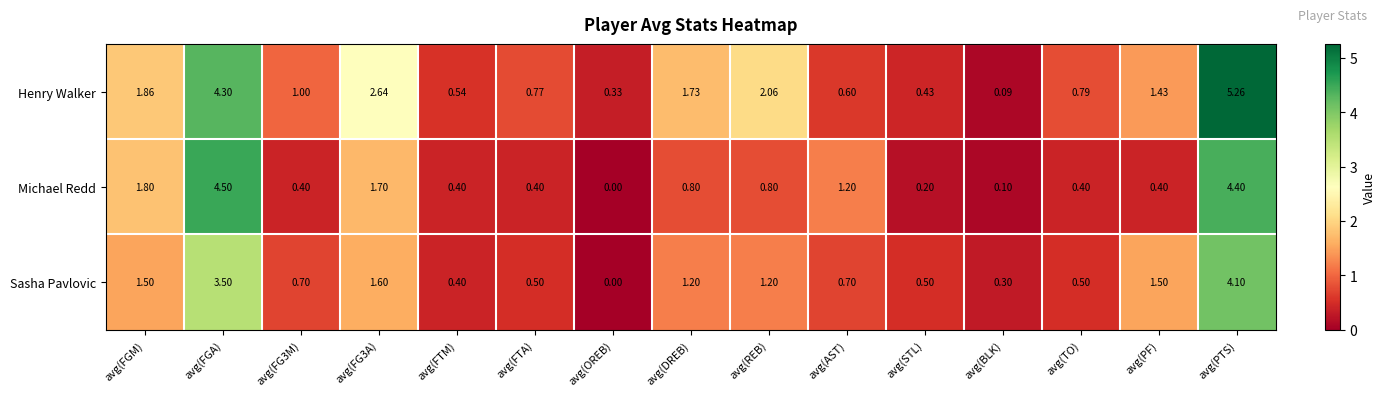

Rank the series at avg(FG3A) from lowest to highest value.

Sasha Pavlovic, Michael Redd, Henry Walker